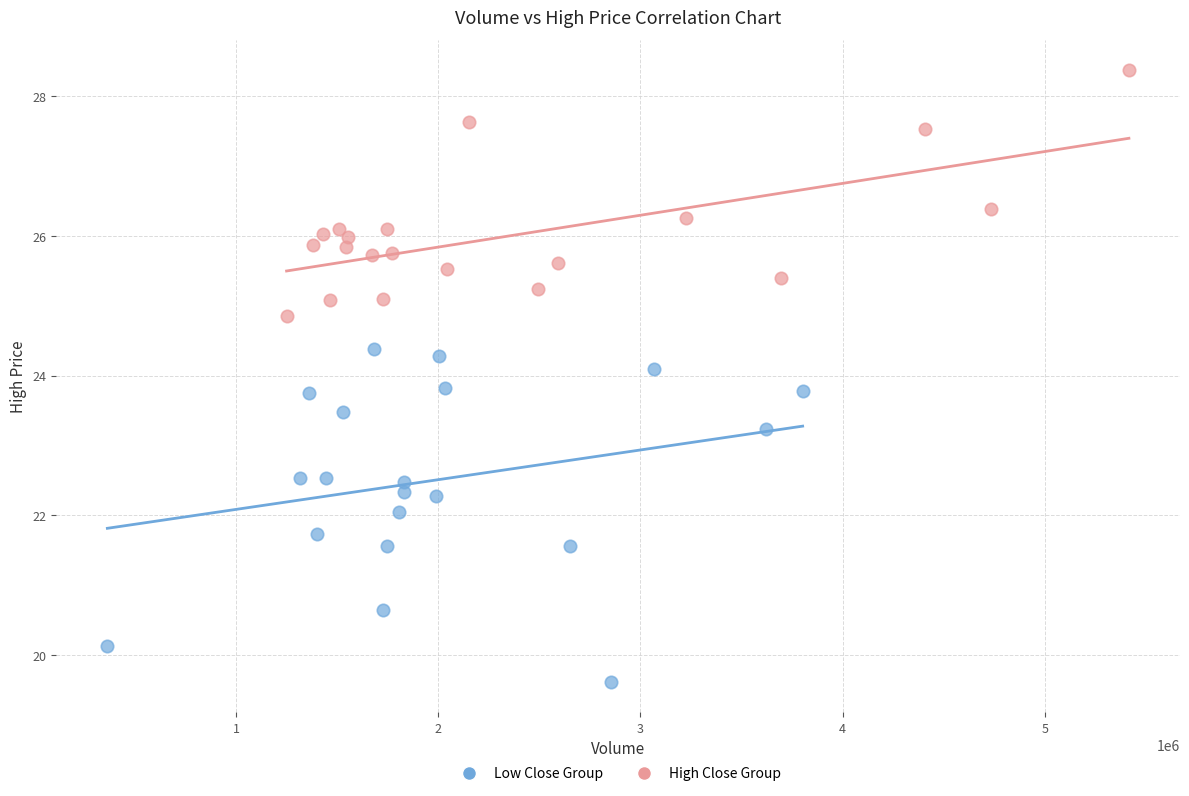

Which series has the widest spread of Y values?

Low Close Group